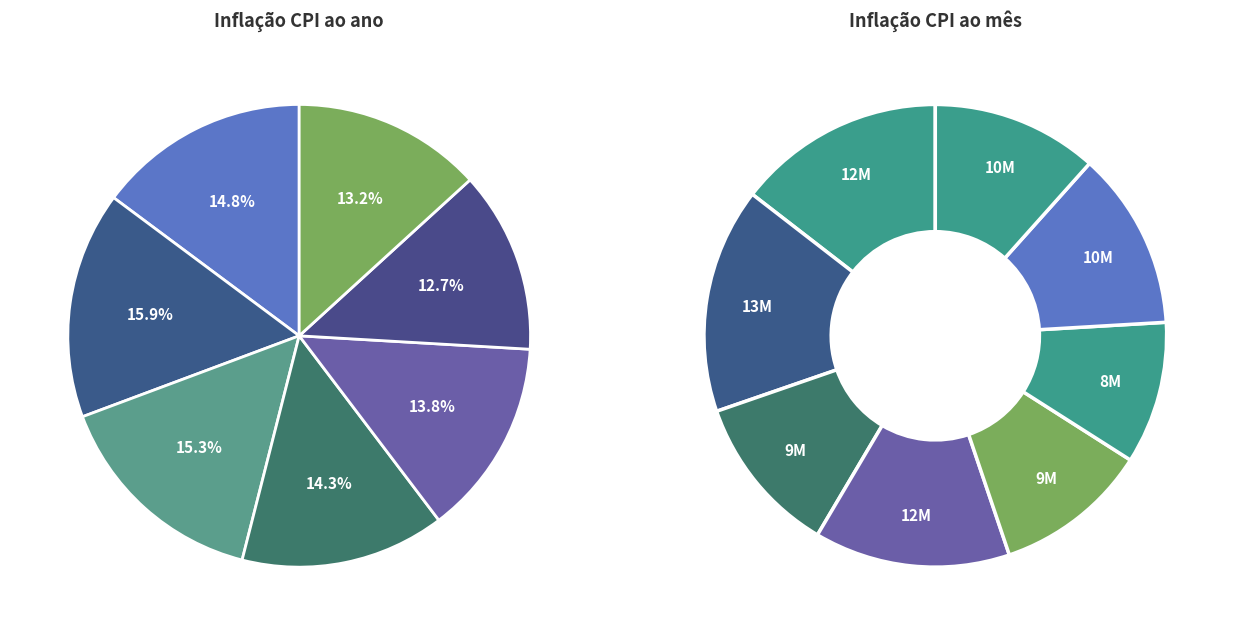

Does 2024-09 account for over 50% of the chart?

No